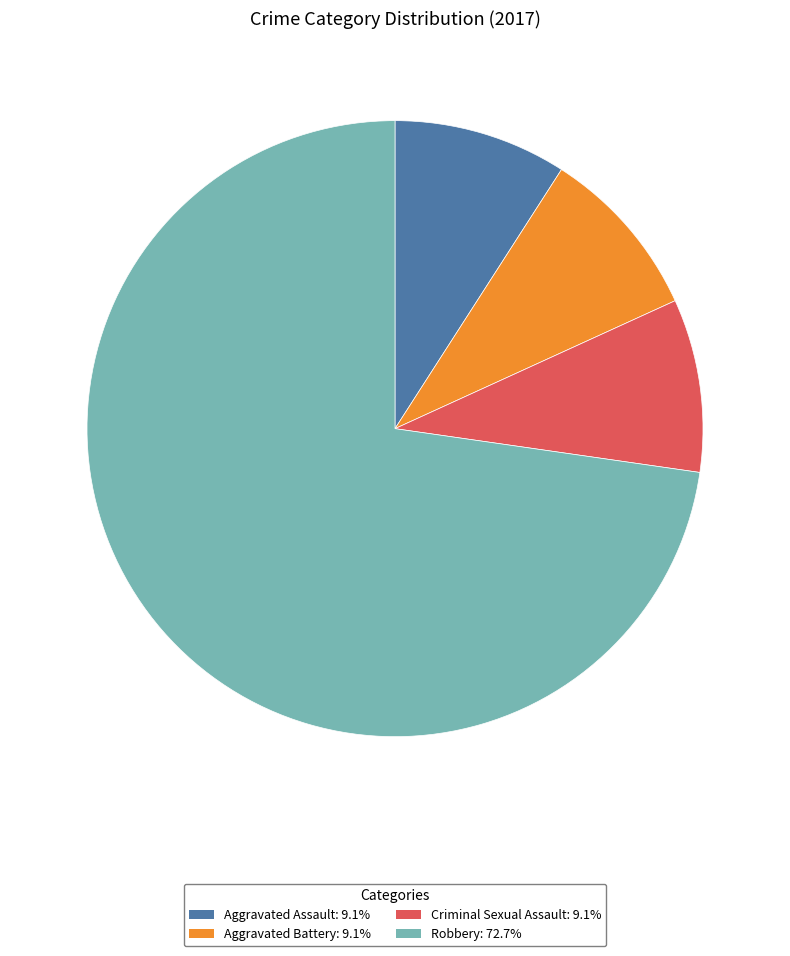

Which slice represents more than half of the pie?

Robbery